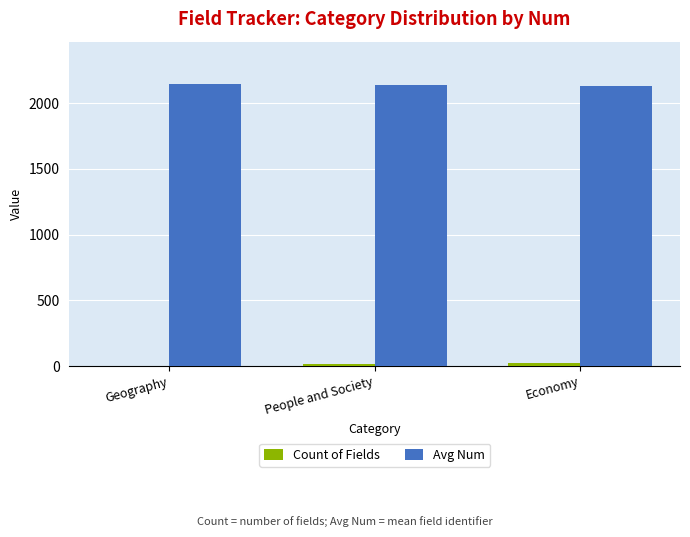

What is the maximum value shown in the chart?

2147